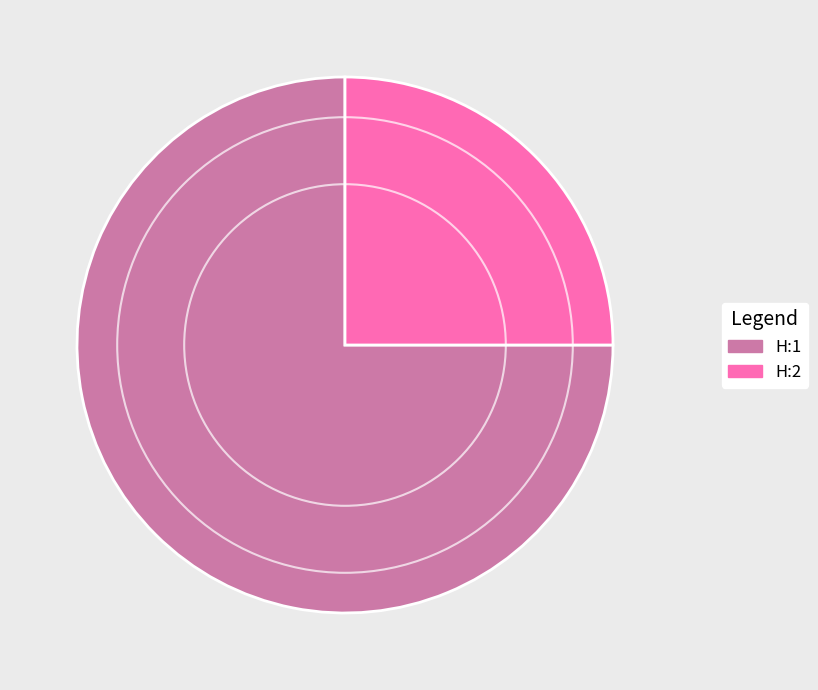

How many segments does this pie chart have?

2